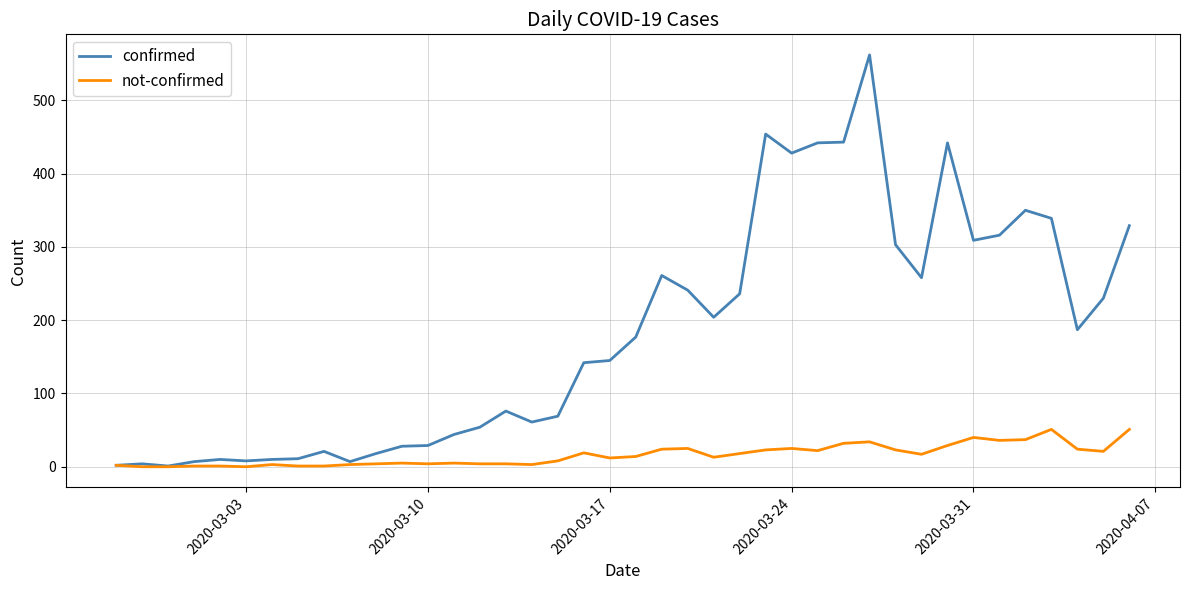

Which series has the widest spread of values?

confirmed